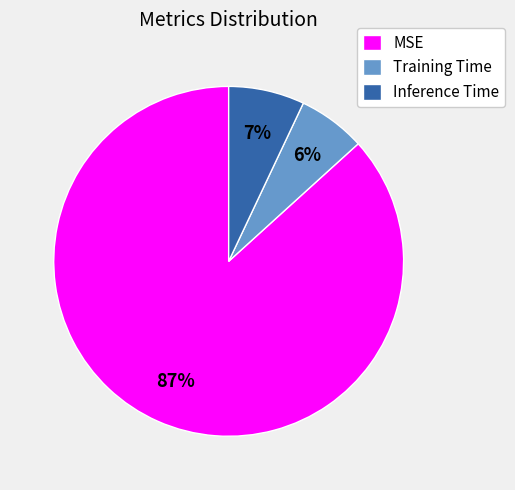

Which category accounts for the majority?

MSE